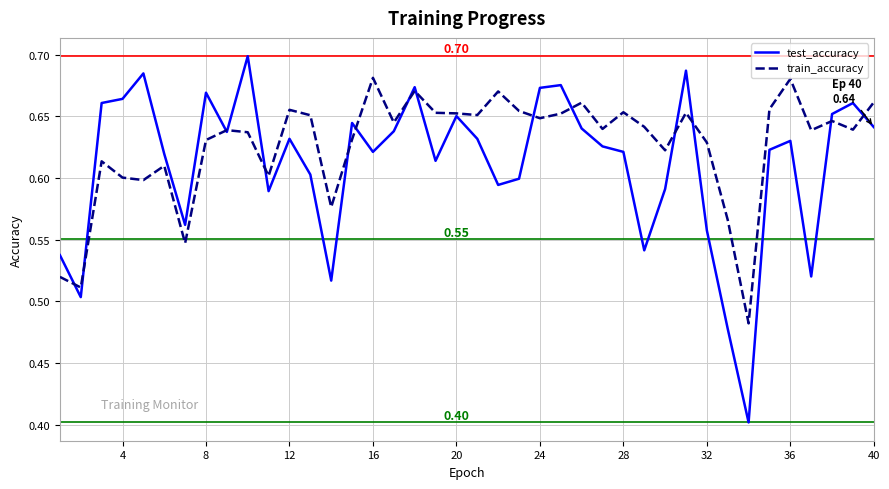

Which series has the widest spread of values?

test_accuracy